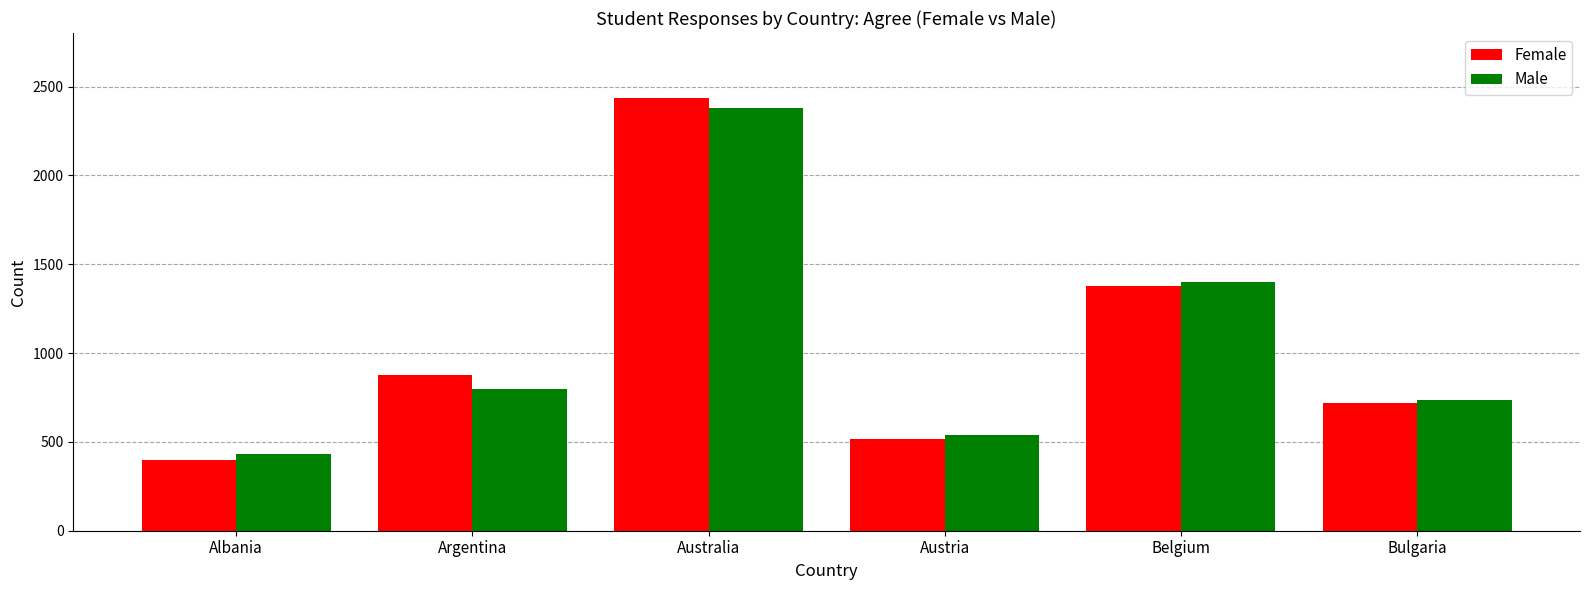

Is the value of Male at Australia greater than the value of Female at Albania?

Yes